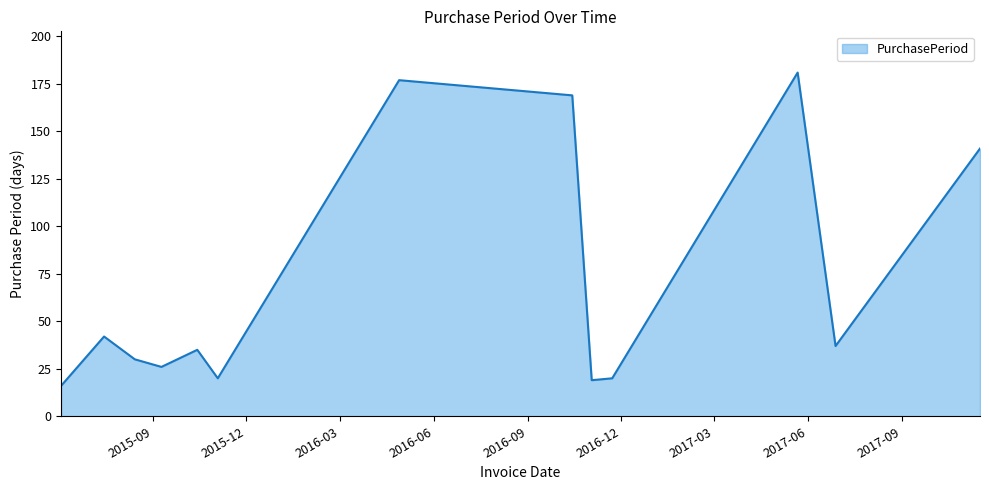

What is the sum of all values?

913